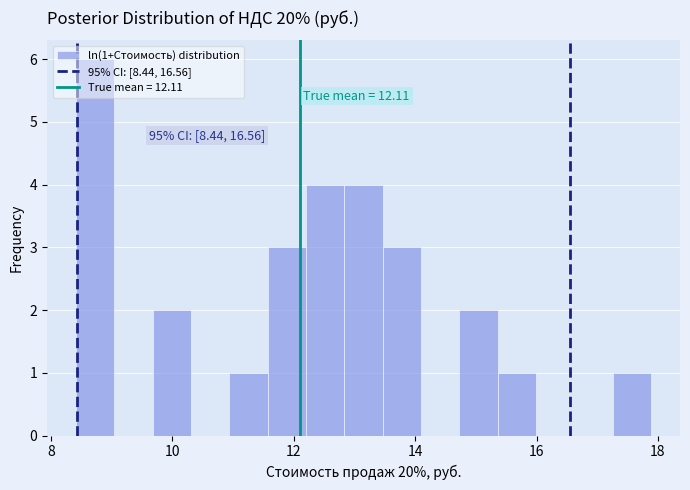

Read against the x-axis, roughly where is the centre of the tallest bar?

8.8